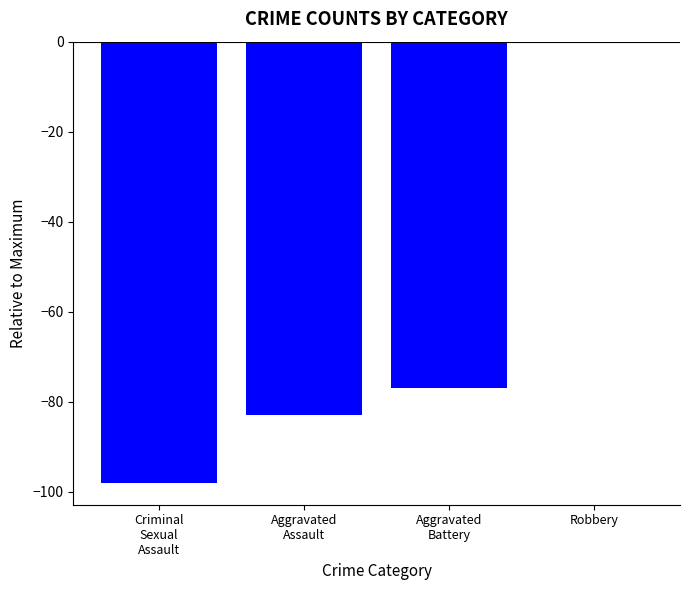

At which label does the data first exceed -77?

Robbery